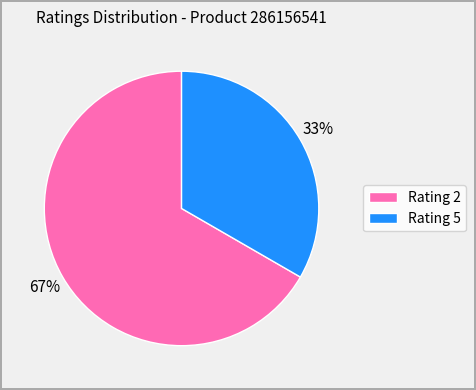

What is the largest slice in the pie chart?

Rating 2